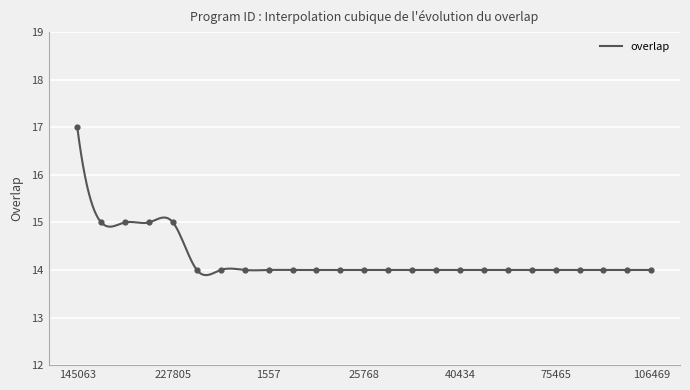

Approximately how many times larger is the value at 145063 compared to 218101?

1.1